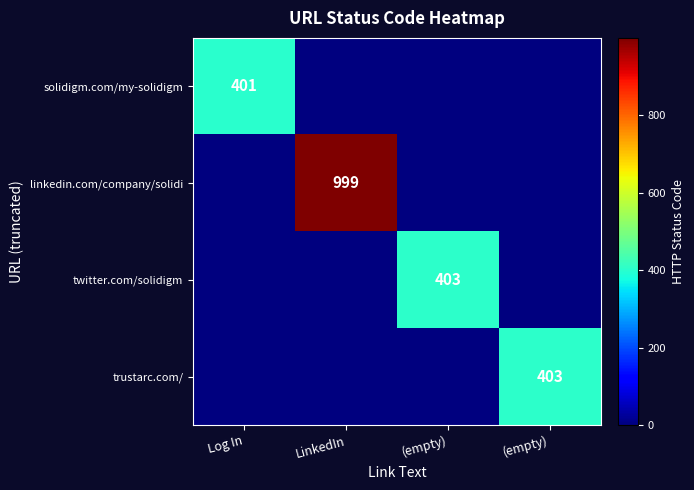

True or false: solidigm.com/my-solidigm has a value of 0 at LinkedIn.

True